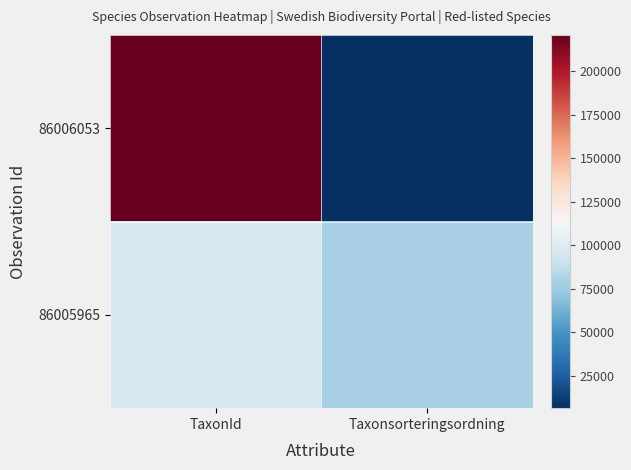

Reading right to left, list all the values displayed in this chart.

86006053: Taxonsorteringsordning=6458	TaxonId=220787
86005965: Taxonsorteringsordning=78569	TaxonId=96334